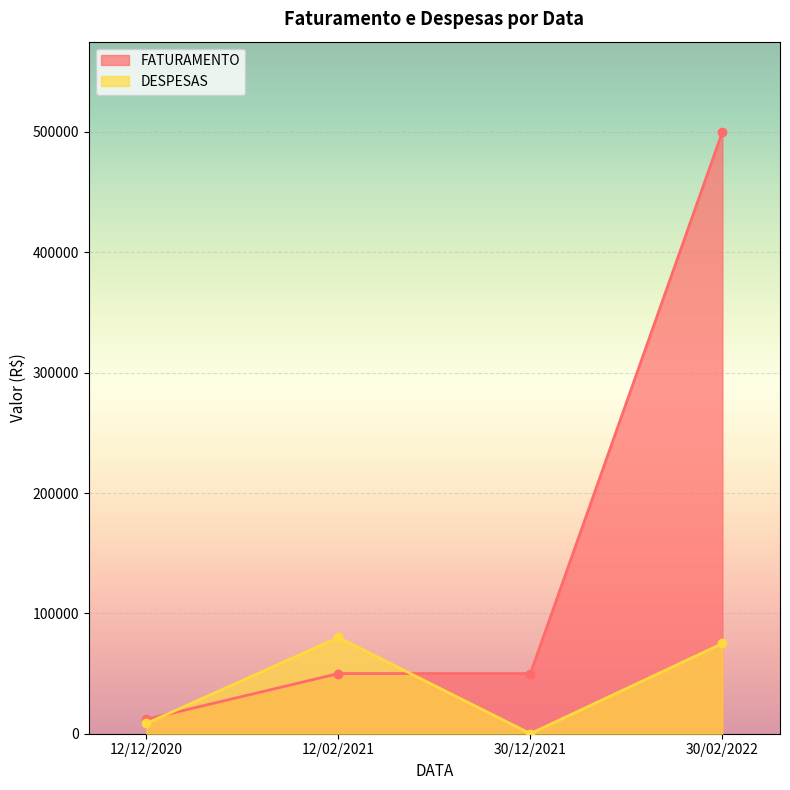

Reading right to left, transcribe all the data shown in this chart.

500000	50000	50000	12000